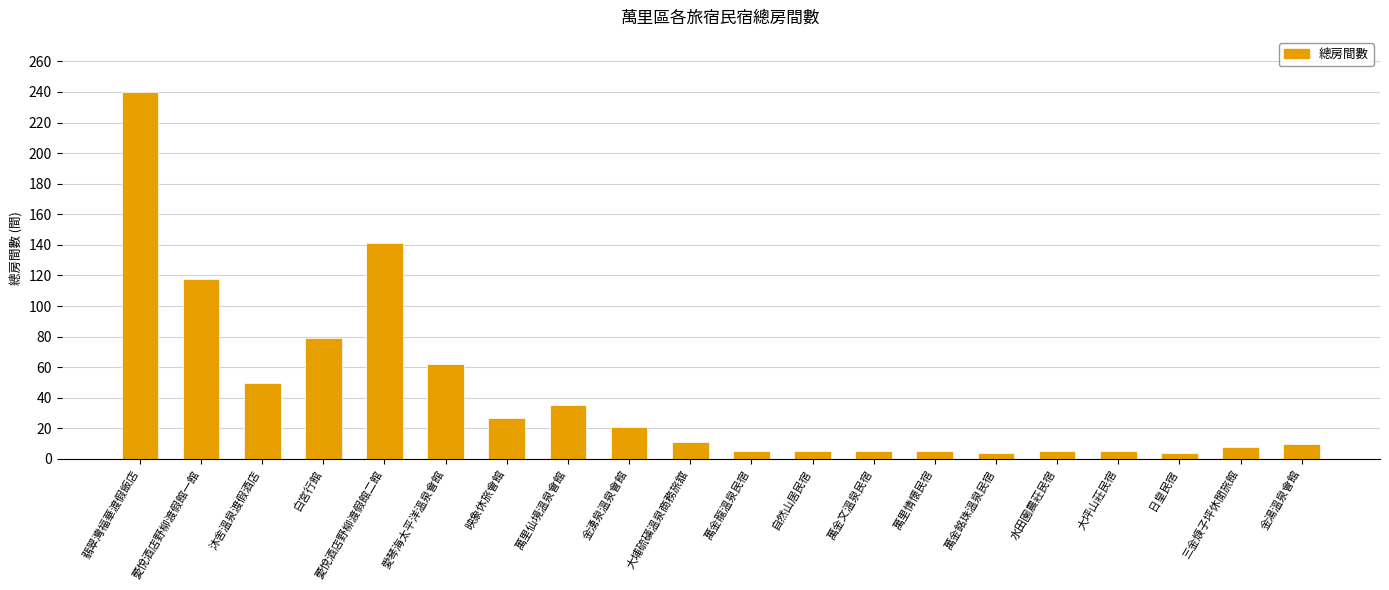

Does the chart contain stacked bars?

No